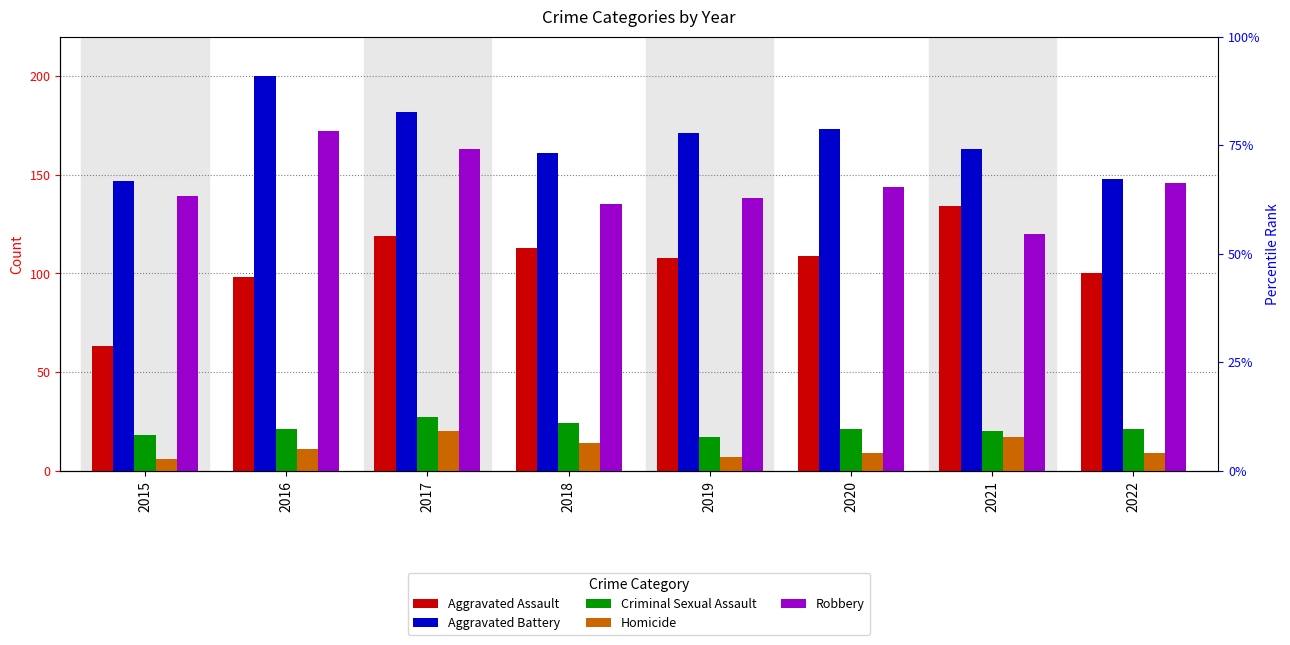

What is the smallest value displayed?

6